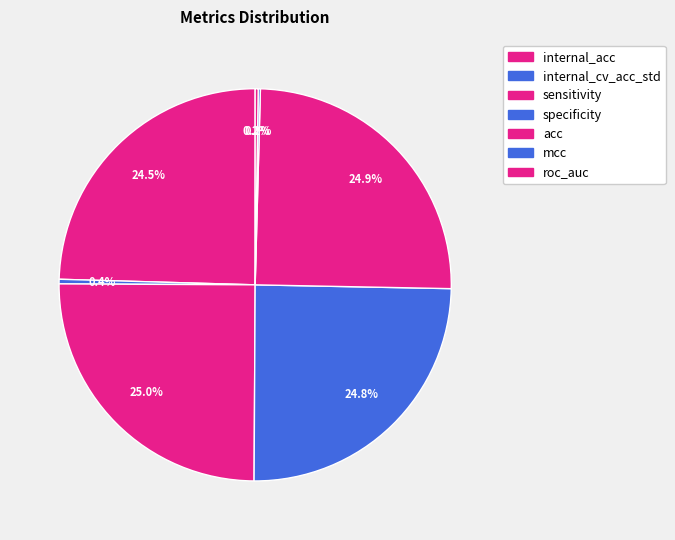

To the nearest percent, what is the combined percentage of specificity and internal_cv_acc_std?

25%